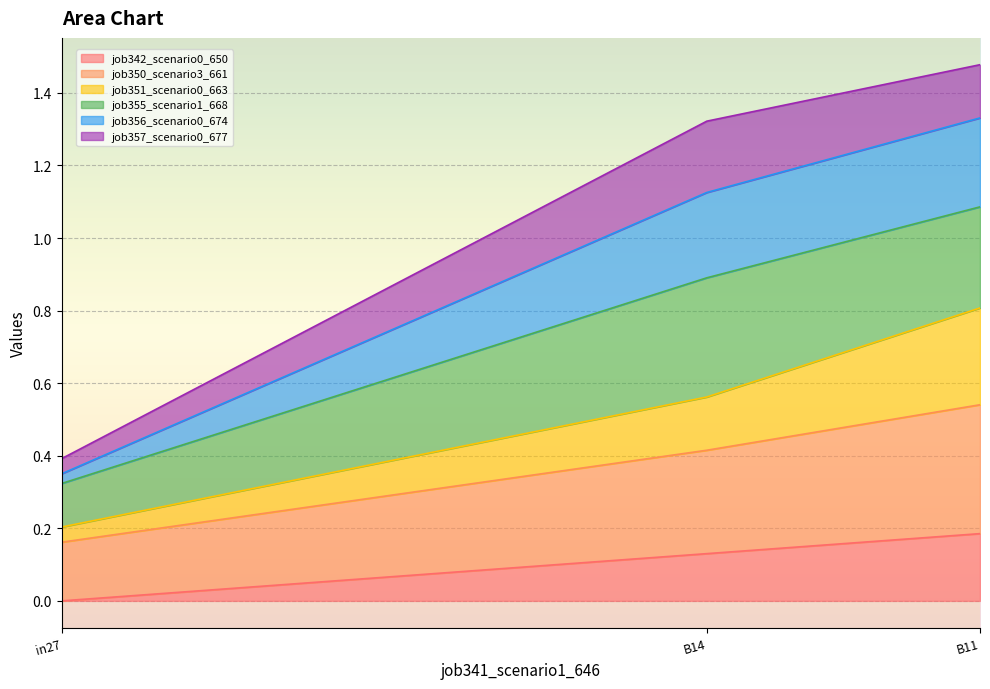

What is the sum of the job342_scenario0_650 values at B14 and B11?

0.3